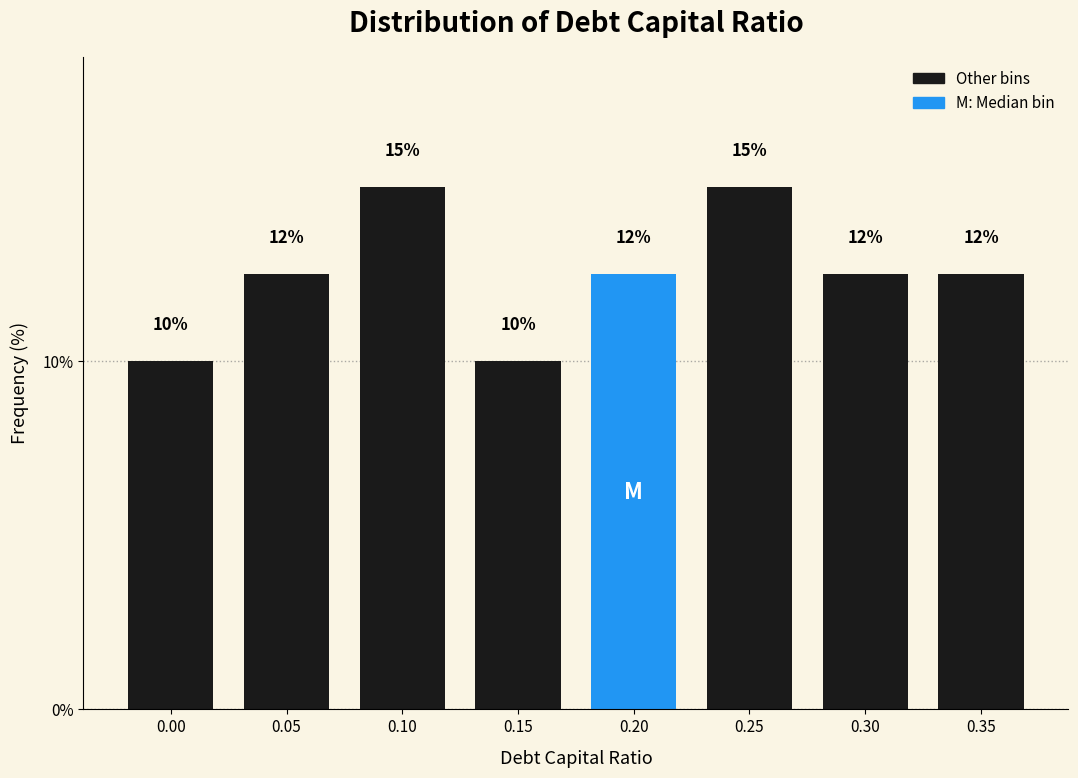

What is the smallest value displayed?

10.0